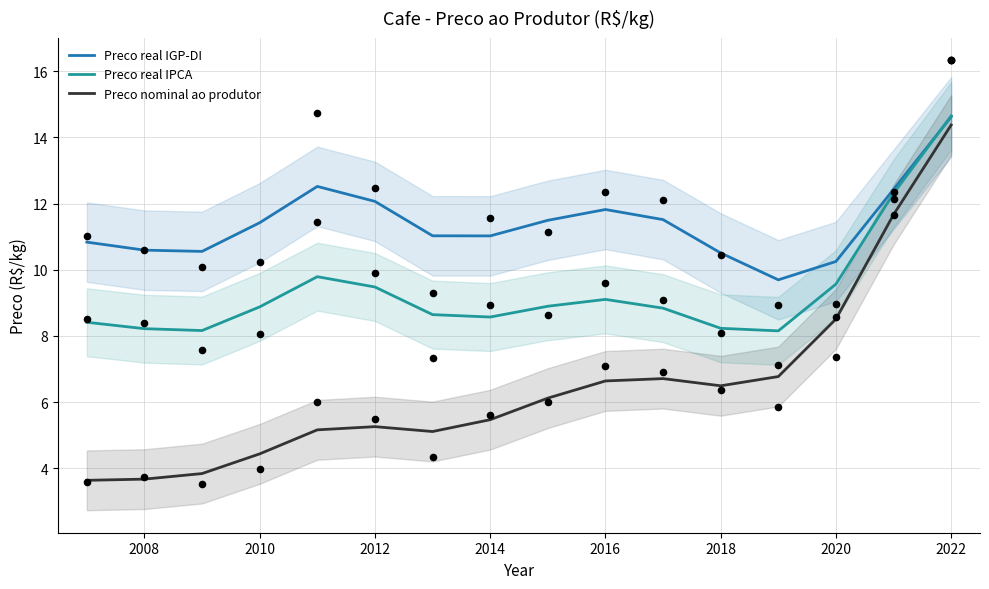

Which series reaches the minimum Y coordinate?

Preco nominal ao produtor